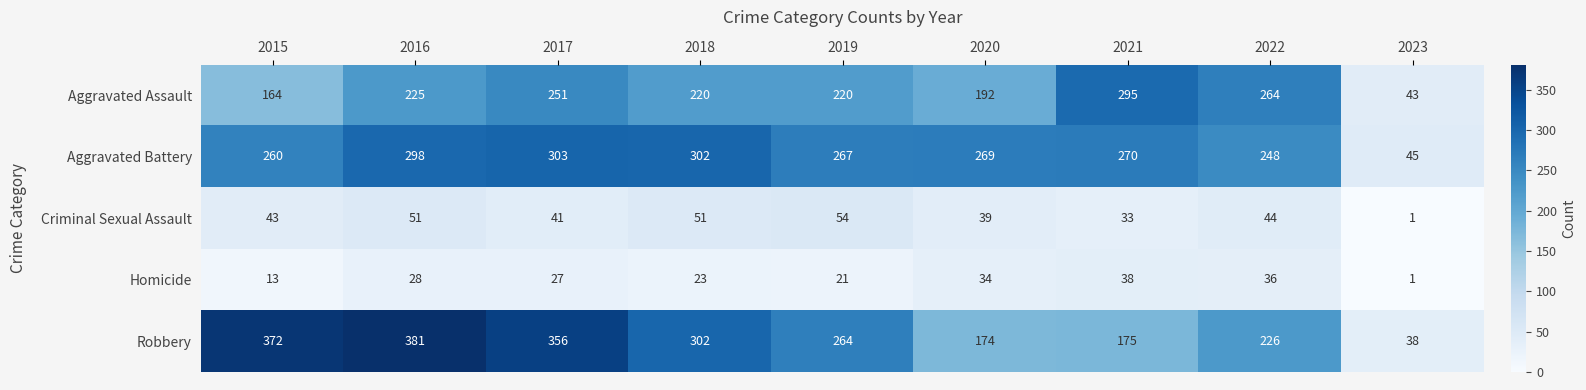

List the series in order of their peak value, lowest first.

Homicide, Criminal Sexual Assault, Aggravated Assault, Aggravated Battery, Robbery